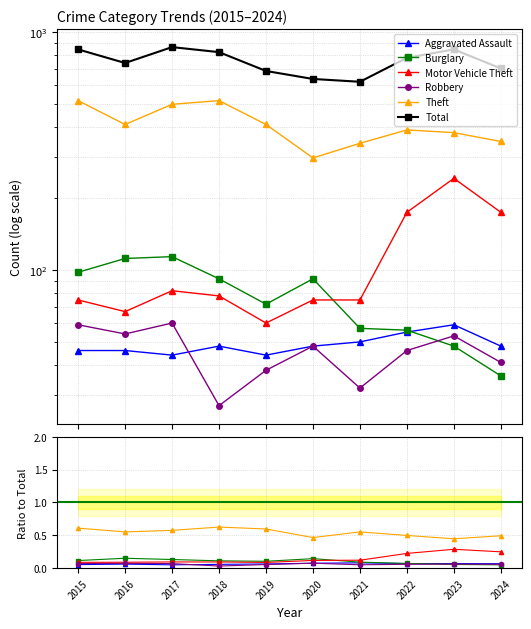

Which has a higher value, 2015 or 2022?

2022